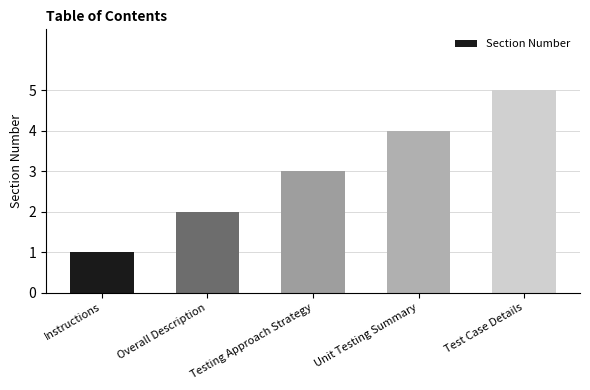

What is the minimum value shown in the chart?

1